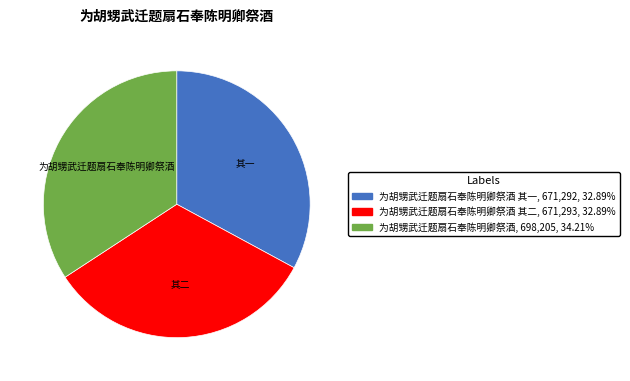

Is there a majority slice in this chart?

No